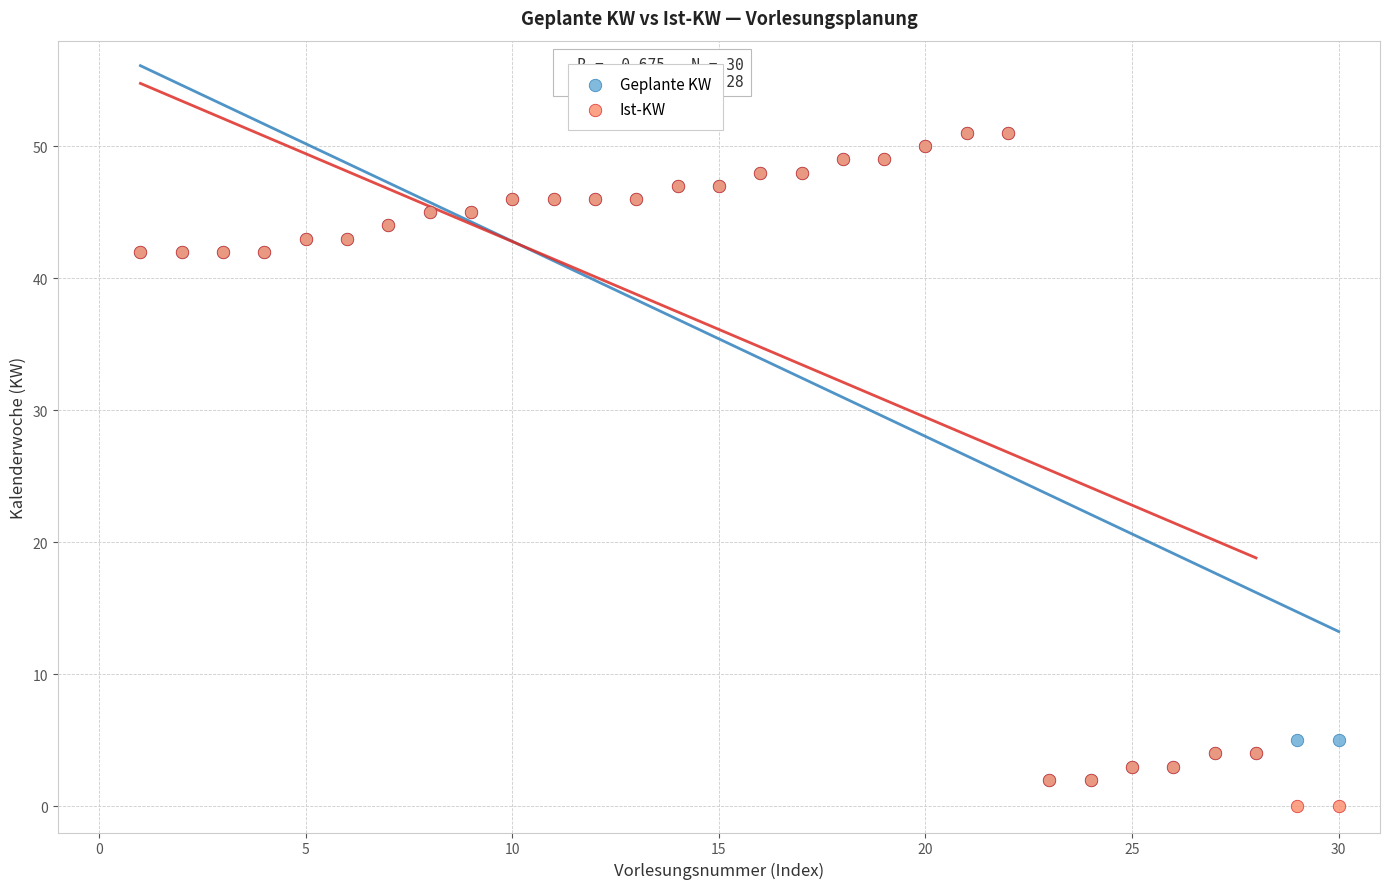

What are all the series names shown in the legend?

Geplante KW, Ist-KW